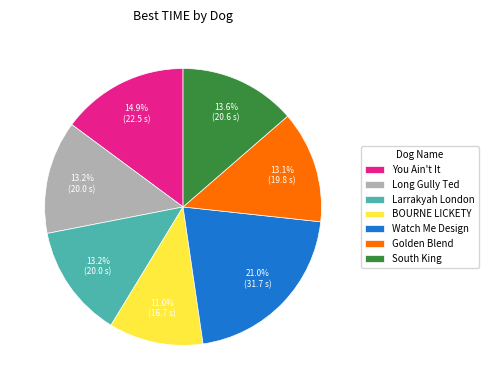

Does any single category account for the majority?

No